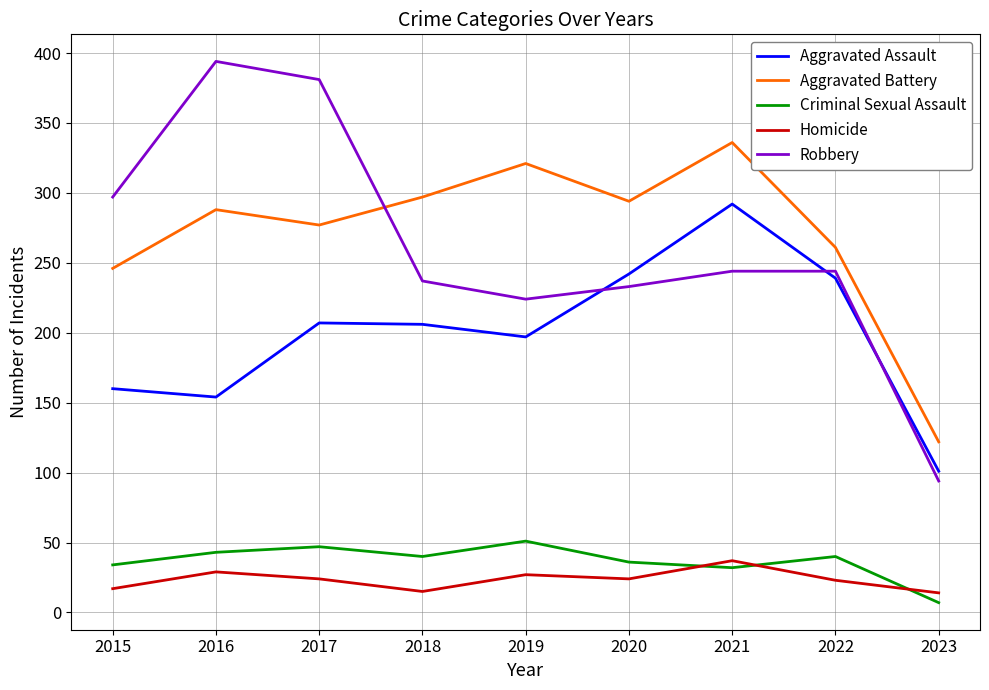

Which series has the largest range (max minus min)?

Robbery